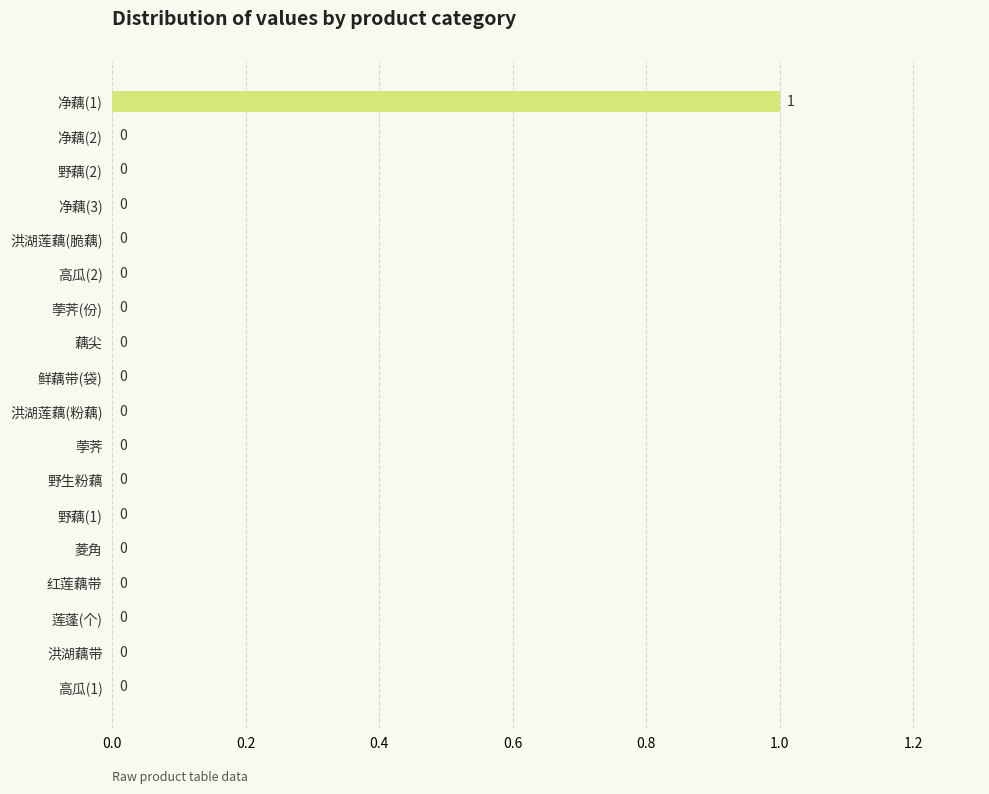

Reading bottom to top, what are all the values shown in this chart?

高瓜(1)=0	洪湖藕带=0	莲蓬(个)=0	红莲藕带=0	菱角=0	野藕(1)=0	野生粉藕=0	荸荠=0	洪湖莲藕(粉藕)=0	鲜藕带(袋)=0	藕尖=0	荸荠(份)=0	高瓜(2)=0	洪湖莲藕(脆藕)=0	净藕(3)=0	野藕(2)=0	净藕(2)=0	净藕(1)=1